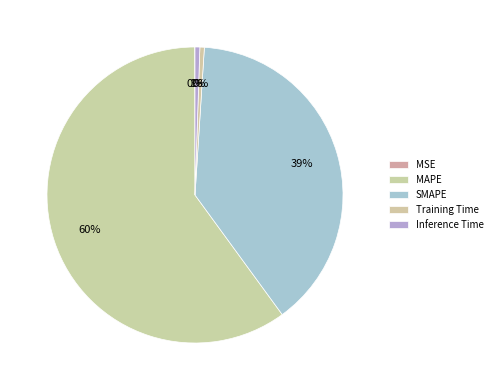

Rank the categories by value from highest to lowest.

MAPE, SMAPE, Inference Time, Training Time, MSE